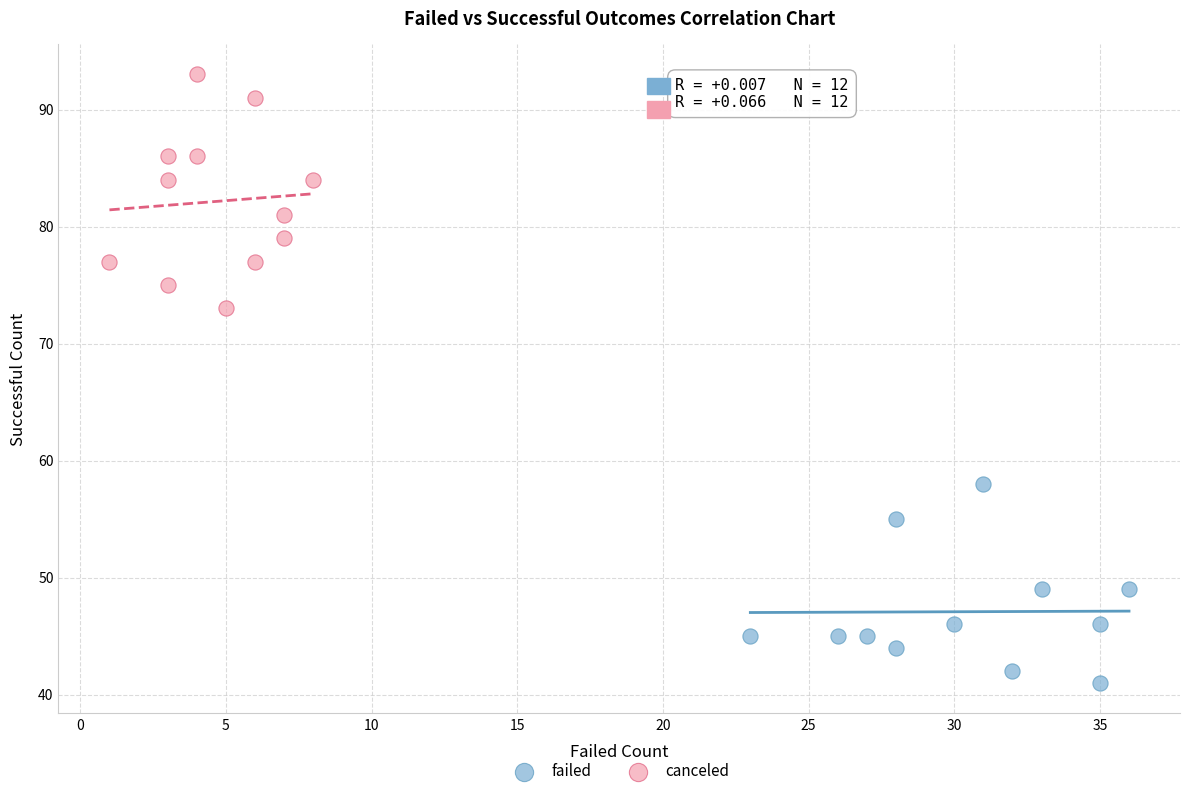

Which series has the widest spread of Y values?

canceled